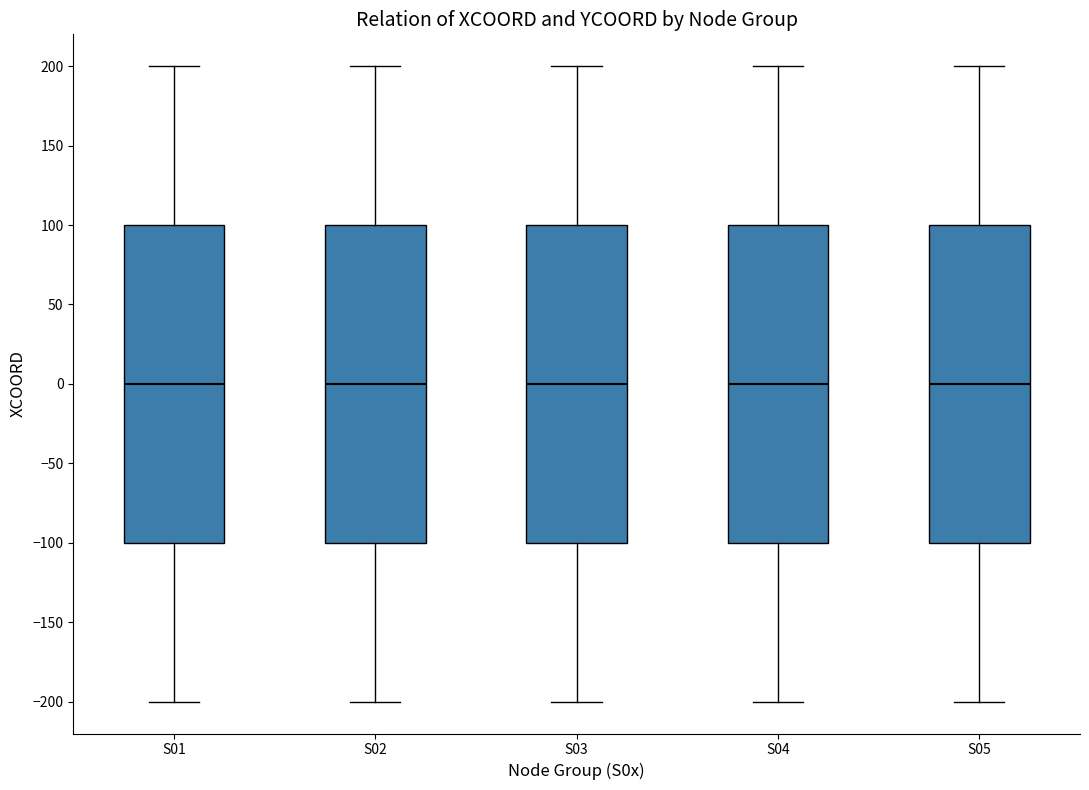

Reading left to right, read every box against the y-axis: the position of its median line, the range the box covers, and the ends of its whiskers. The values are not printed on the chart, so give them approximately, as read against the axis.

S01: median 0, box -100 to 100, whiskers -200 to 200
S02: median 0, box -100 to 100, whiskers -200 to 200
S03: median 0, box -100 to 100, whiskers -200 to 200
S04: median 0, box -100 to 100, whiskers -200 to 200
S05: median 0, box -100 to 100, whiskers -200 to 200